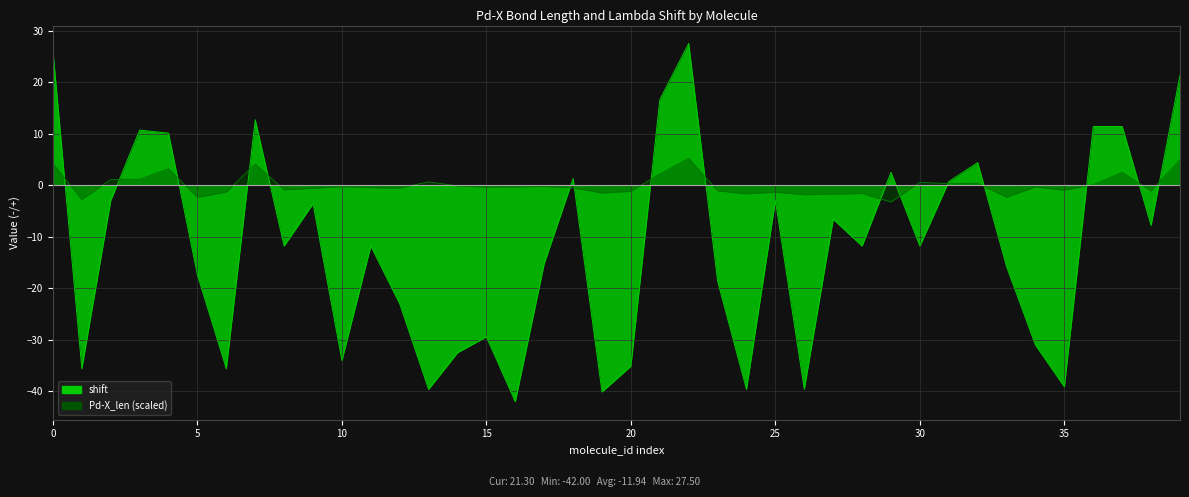

How many distinct data groups are displayed?

2